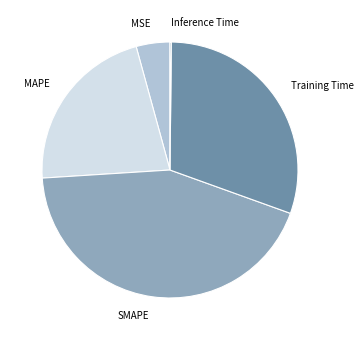

The Training Time slice represents 44% of the pie. True or false?

False